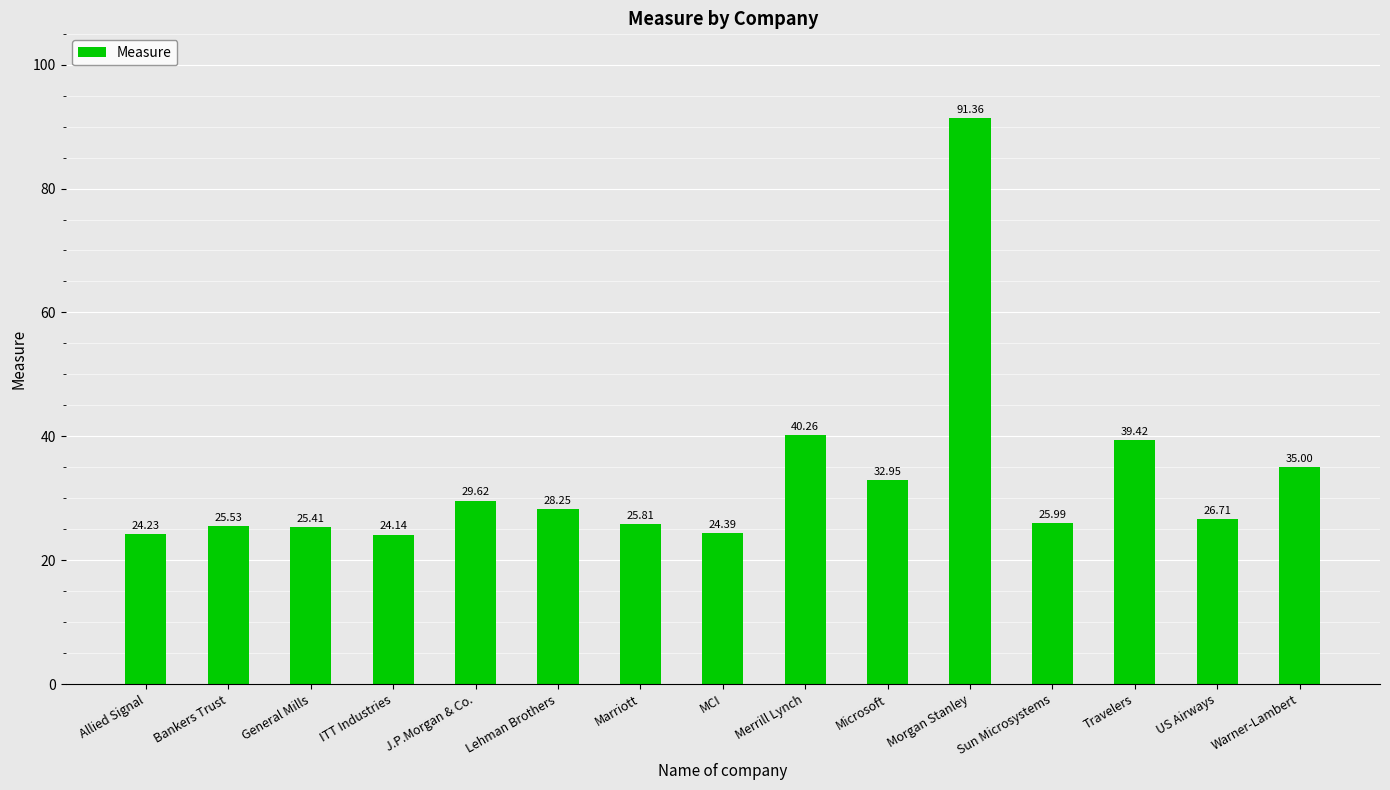

Rank the categories by value from lowest to highest.

ITT Industries, Allied Signal, MCI, General Mills, Bankers Trust, Marriott, Sun Microsystems, US Airways, Lehman Brothers, J.P.Morgan & Co., Microsoft, Warner-Lambert, Travelers, Merrill Lynch, Morgan Stanley